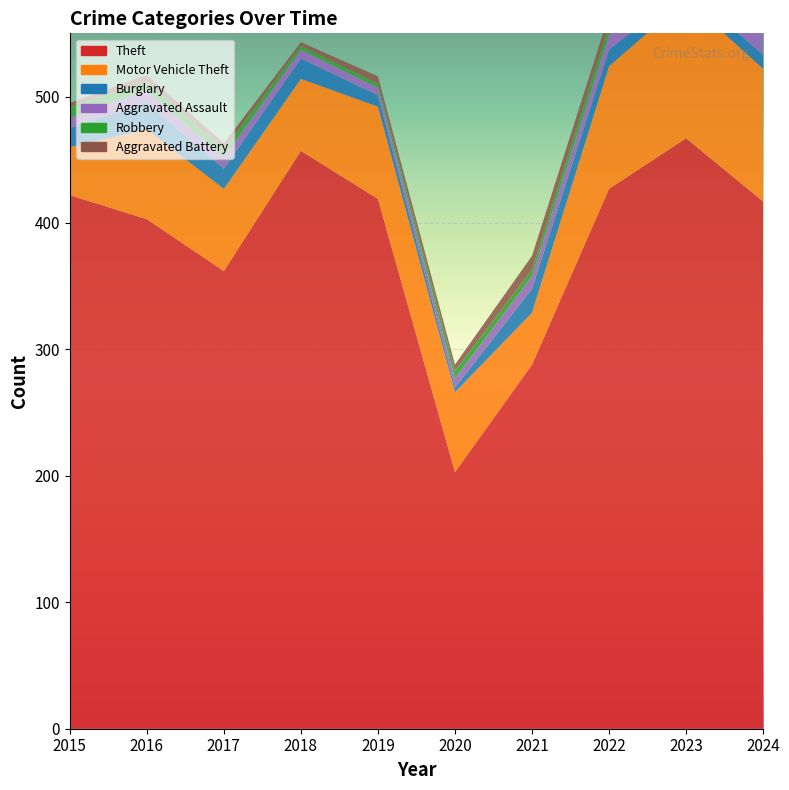

Reading right to left, list all the values displayed in this chart.

Theft: 417	467	427	288	203	419	457	362	403	422
Motor Vehicle Theft: 105	110	97	41	63	73	57	65	71	38
Burglary: 11	8	13	19	4	9	16	16	21	15
Aggravated Assault: 19	16	12	10	7	6	7	9	10	8
Robbery: 5	5	7	5	6	3	3	6	7	9
Aggravated Battery: 11	11	9	11	5	6	3	5	5	3